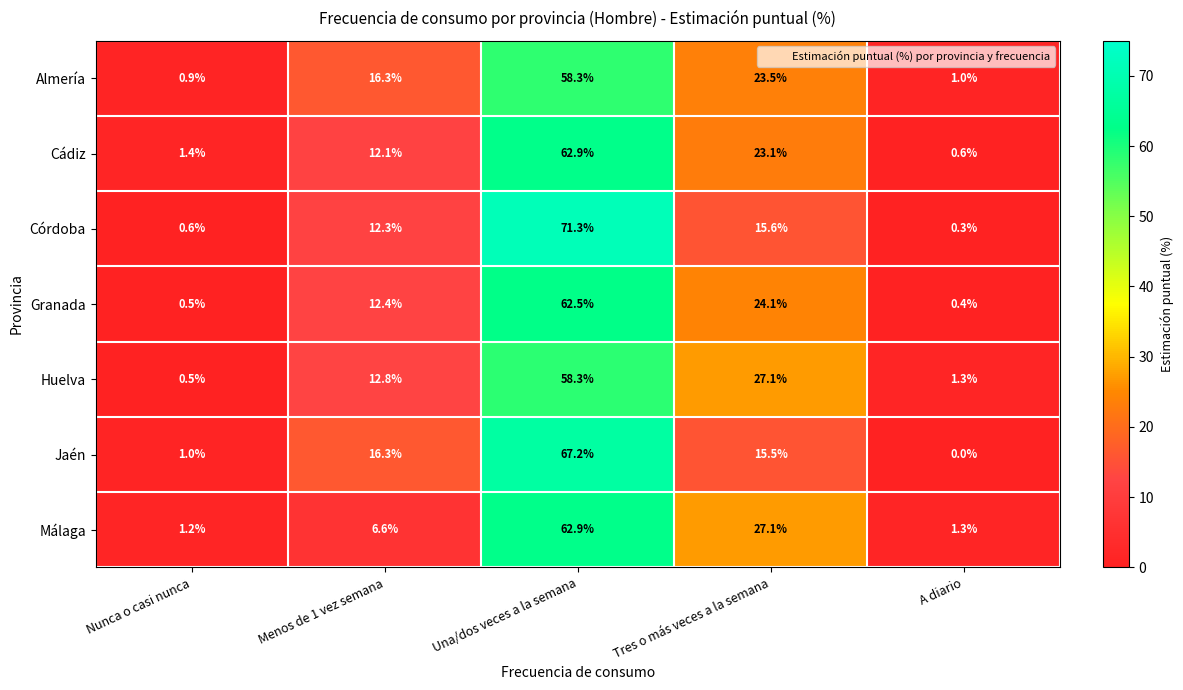

What is the total value across all series at Una/dos veces a la semana?

443.4